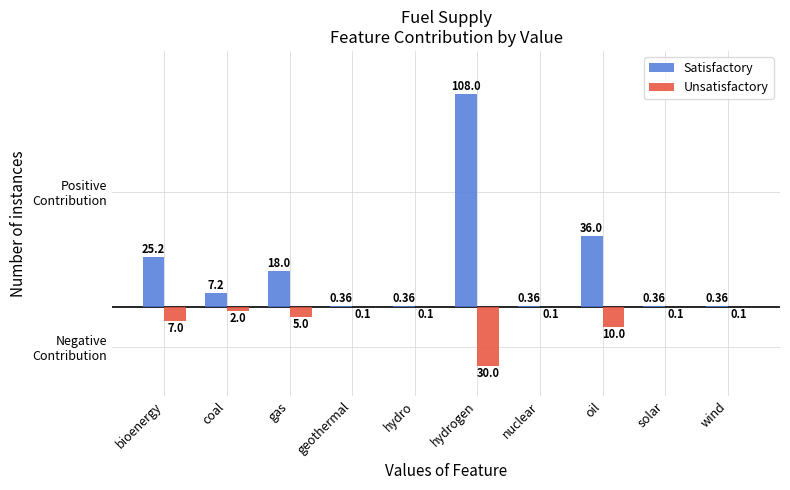

Which has a higher value, wind or bioenergy?

bioenergy